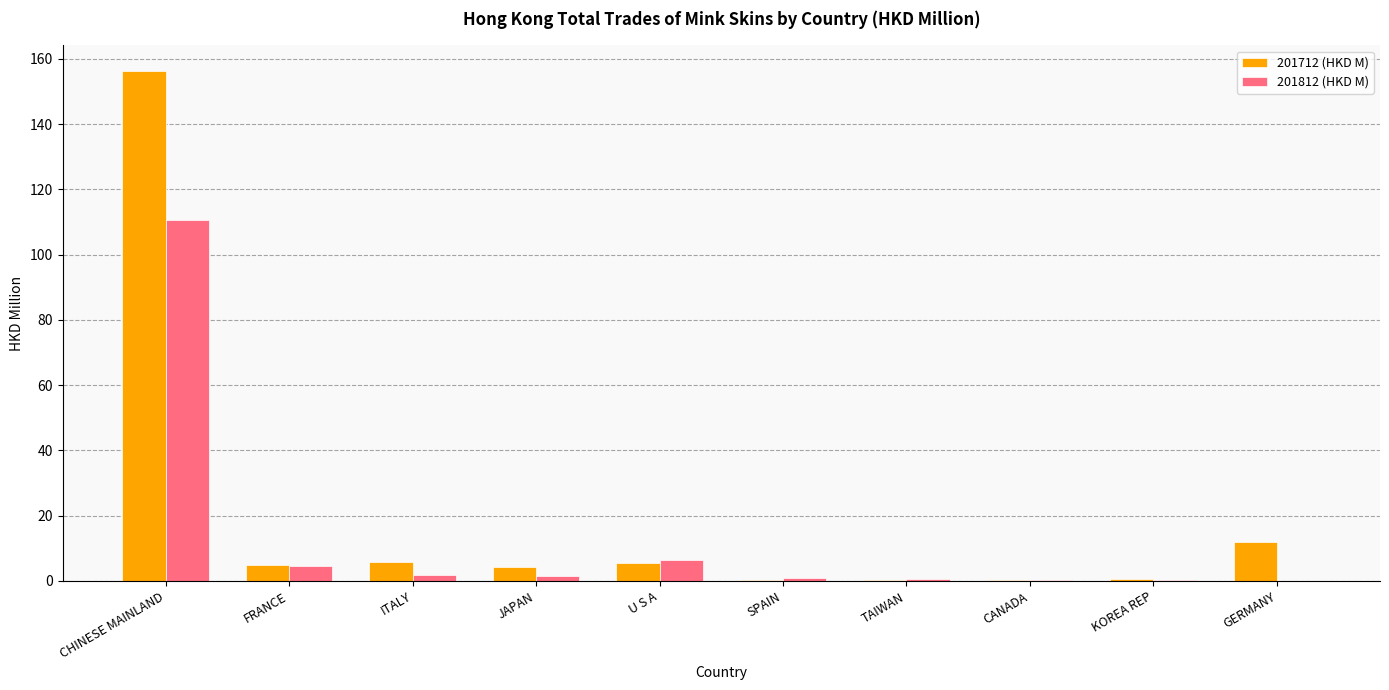

Where is 201712 (HKD M) nearest to the value 78?

GERMANY